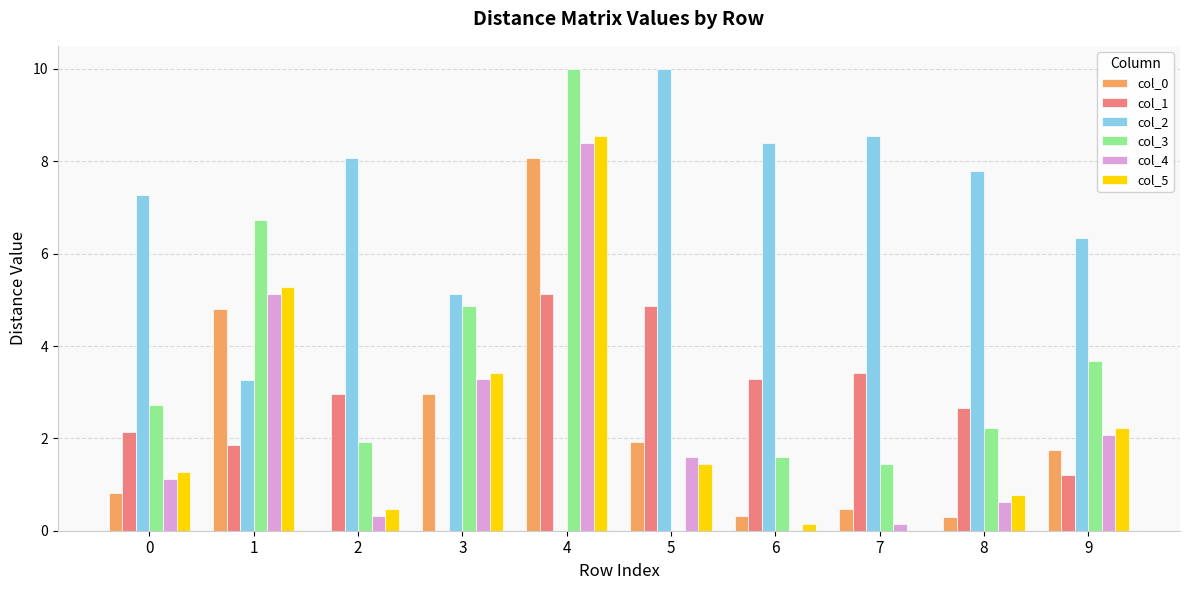

What is the maximum value for col_1?

5.1